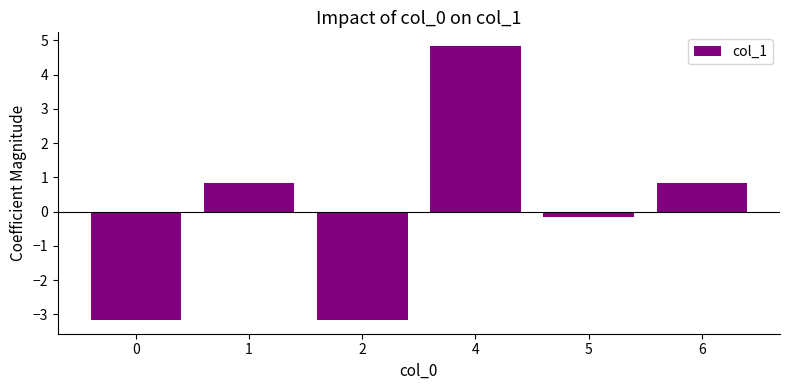

The chart shows a value of 0.8 at 1. True or false?

True